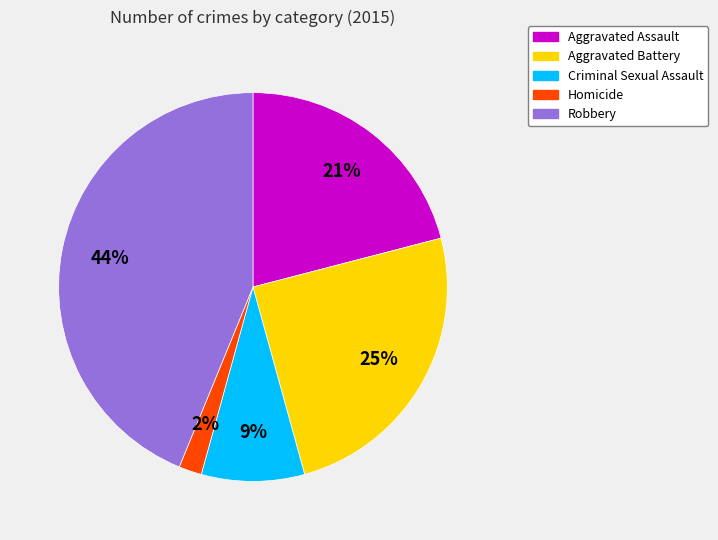

What percentage is the Aggravated Battery slice, to the nearest percent?

25%